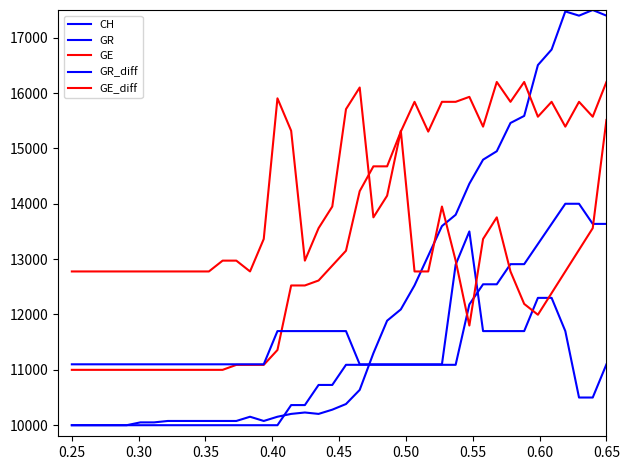

Reading left to right, what are all the values shown in this chart?

CH: 10000.0	10000.0	10000.0	10000.0	10000.0	10051.0	10051.0	10076.5	10076.5	10076.5	10076.5	10076.5	10076.5	10153.1	10076.5	10153.1	10204.1	10229.6	10204.1	10280.6	10382.7	10637.8	11301.0	11887.8	12091.8	12525.5	13061.2	13596.9	13801.0	14362.2	14795.9	14949.0	15459.2	15586.7	16505.1	16785.7	17474.5	17398.0	17500.0	17398.0
GR: 10000.0	10000.0	10000.0	10000.0	10000.0	10000.0	10000.0	10000.0	10000.0	10000.0	10000.0	10000.0	10000.0	10000.0	10000.0	10000.0	10363.6	10363.6	10727.3	10727.3	11090.9	11090.9	11090.9	11090.9	11090.9	11090.9	11090.9	11090.9	11090.9	12181.8	12545.5	12545.5	12909.1	12909.1	13272.7	13636.4	14000.0	14000.0	13636.4	13636.4
GE: 11000.0	11000.0	11000.0	11000.0	11000.0	11000.0	11000.0	11000.0	11000.0	11000.0	11000.0	11000.0	11089.7	11089.7	11089.7	11358.6	12524.1	12524.1	12613.8	12882.8	13151.7	14227.6	14675.9	14675.9	15303.4	15841.4	15303.4	15841.4	15841.4	15931.0	15393.1	16200.0	15841.4	16200.0	15572.4	15841.4	15393.1	15841.4	15572.4	16200.0
GR_diff: 11100.0	11100.0	11100.0	11100.0	11100.0	11100.0	11100.0	11100.0	11100.0	11100.0	11100.0	11100.0	11100.0	11100.0	11100.0	11700.0	11700.0	11700.0	11700.0	11700.0	11700.0	11100.0	11100.0	11100.0	11100.0	11100.0	11100.0	11100.0	12900.0	13500.0	11700.0	11700.0	11700.0	11700.0	12300.0	12300.0	11700.0	10500.0	10500.0	11100.0
GE_diff: 12777.3	12777.3	12777.3	12777.3	12777.3	12777.3	12777.3	12777.3	12777.3	12777.3	12777.3	12972.7	12972.7	12777.3	13363.6	15904.5	15318.2	12972.7	13559.1	13950.0	15709.1	16100.0	13754.5	14145.5	15318.2	12777.3	12777.3	13950.0	12972.7	11800.0	13363.6	13754.5	12777.3	12190.9	11995.5	12386.4	12777.3	13168.2	13559.1	15513.6